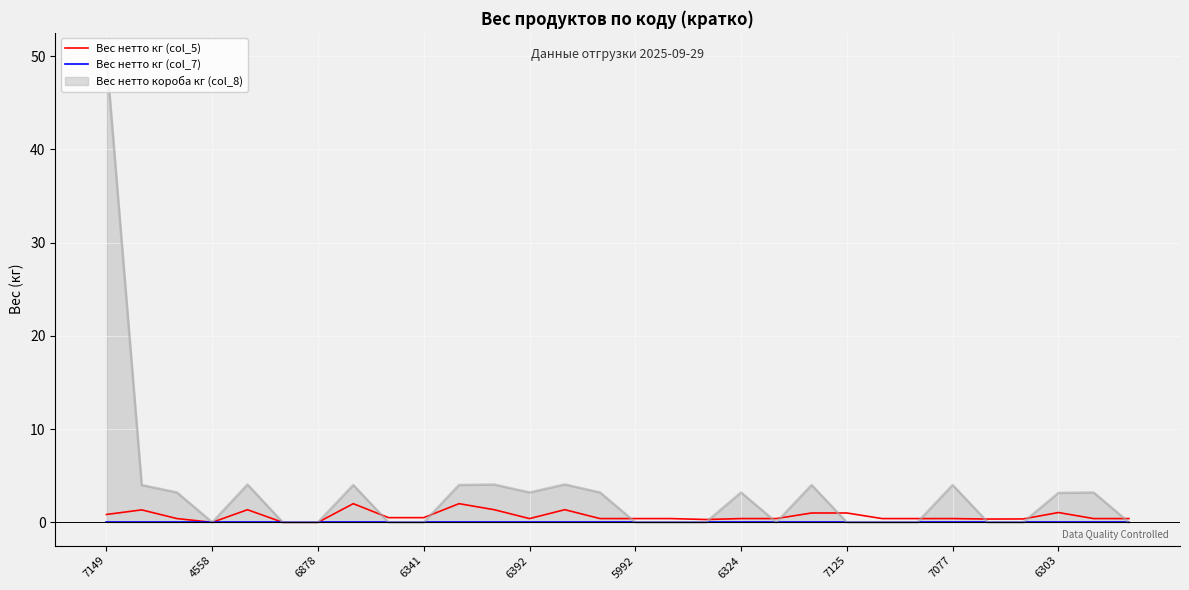

What is the value of the Вес нетто кг (col_5) point at the 29th from the left?

0.4